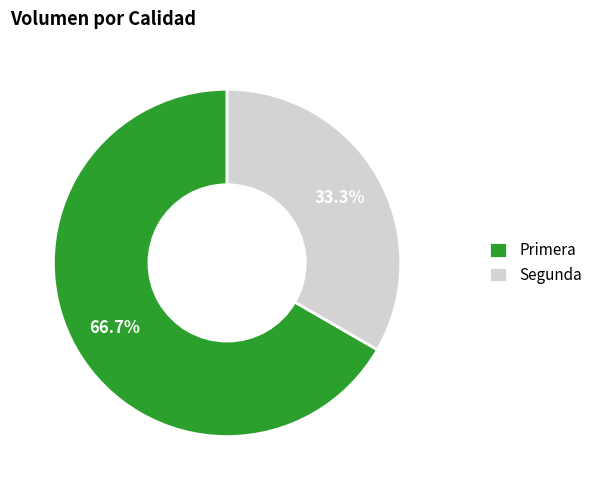

Is it true that Segunda is 20% of the pie?

False